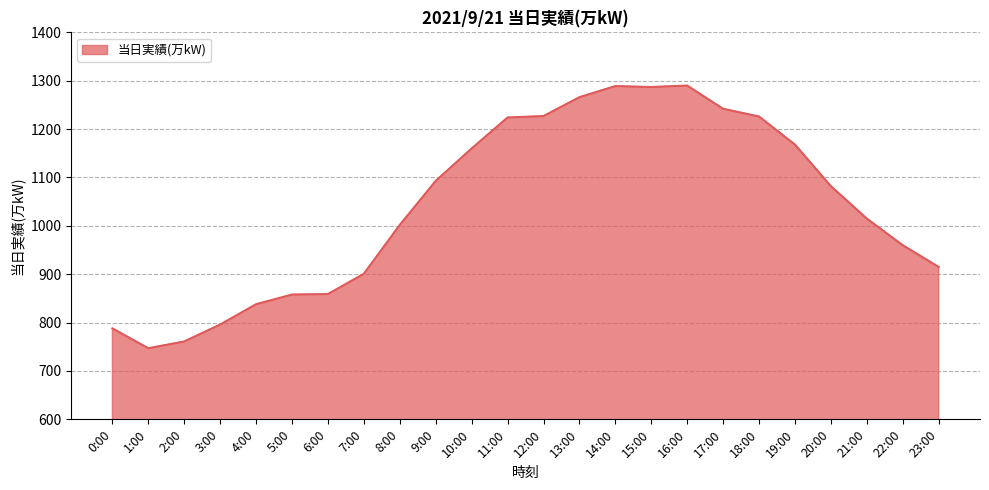

Which has a higher value, 10:00 or 1:00?

10:00